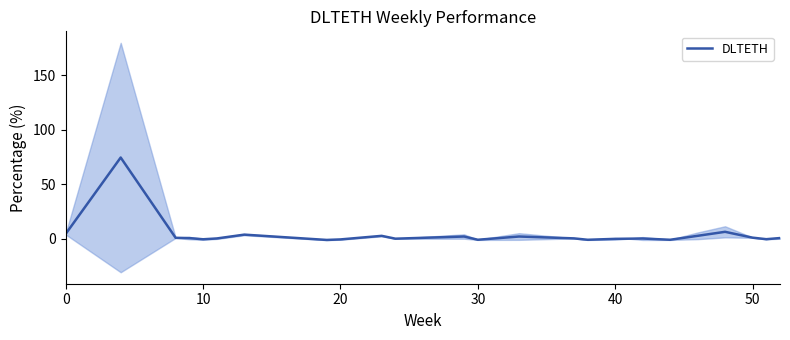

True or false: there are more than 2 points higher than both neighbors.

True